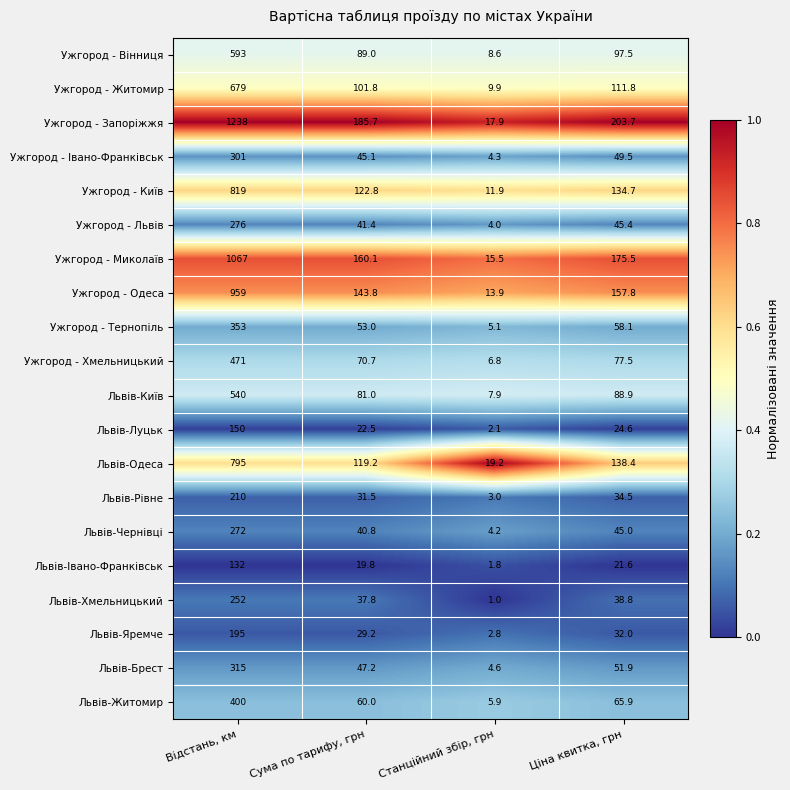

What is the spread (max minus min) of values at Станційний збір, грн?

18.2